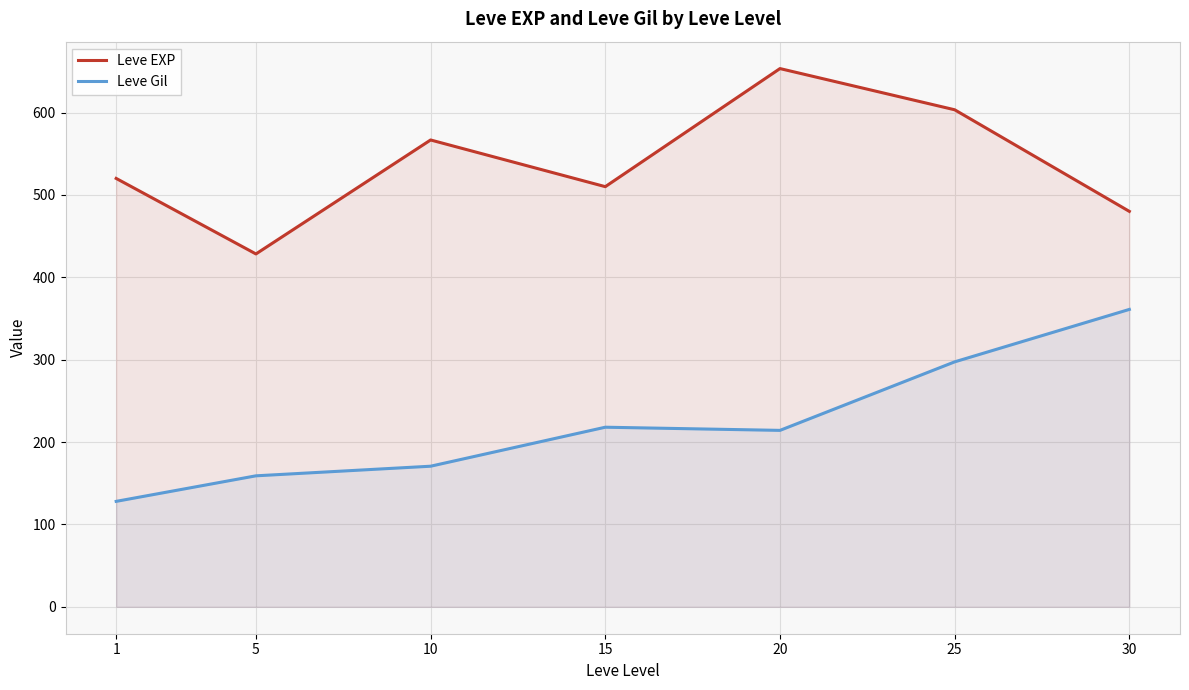

How many lines are shown in the chart?

2